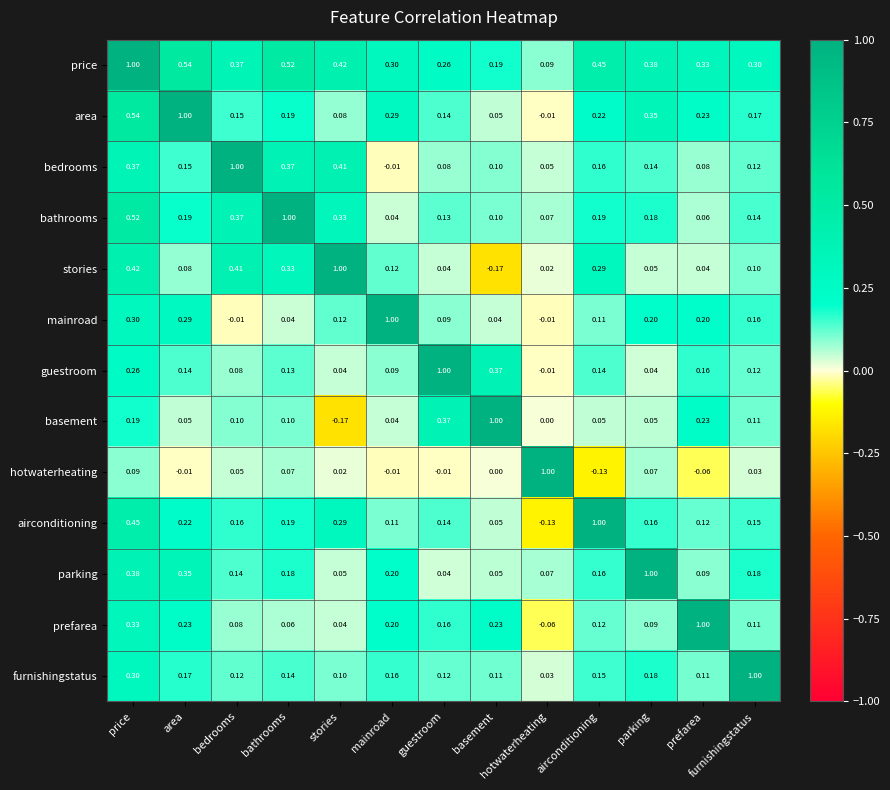

At which label does guestroom reach its minimum?

hotwaterheating